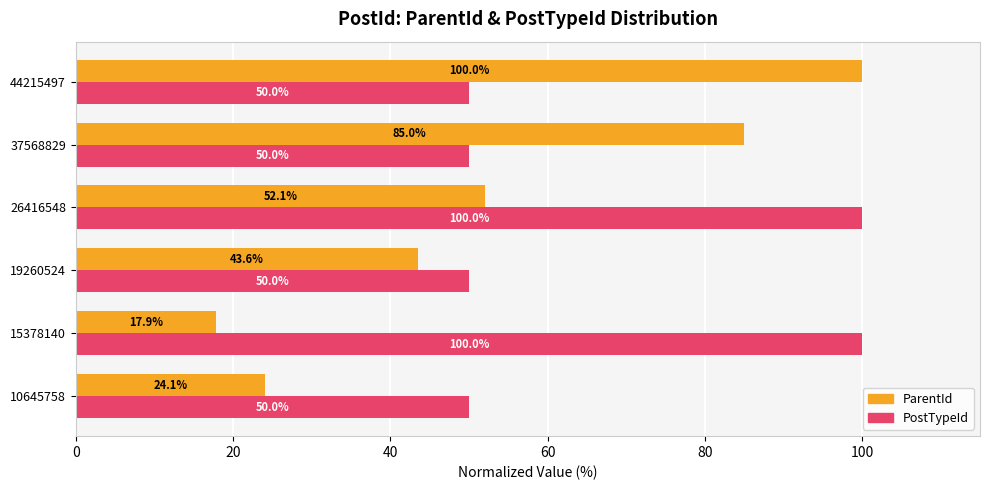

At which label is ParentId closest to 58?

26416548